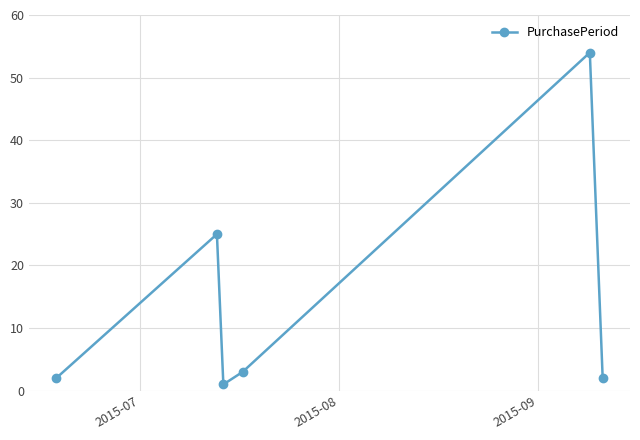

What is the sum of all values?

87